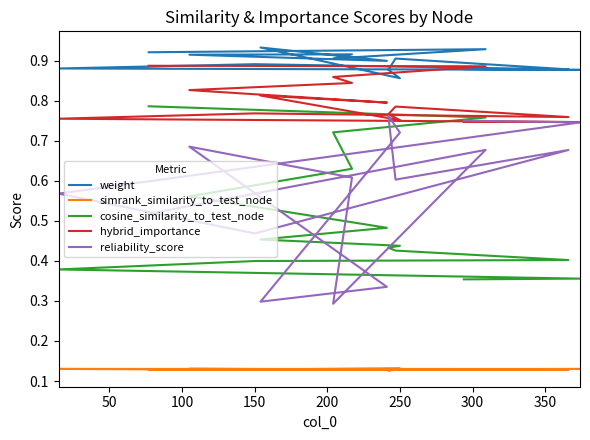

Which category has the highest value across all series?

300